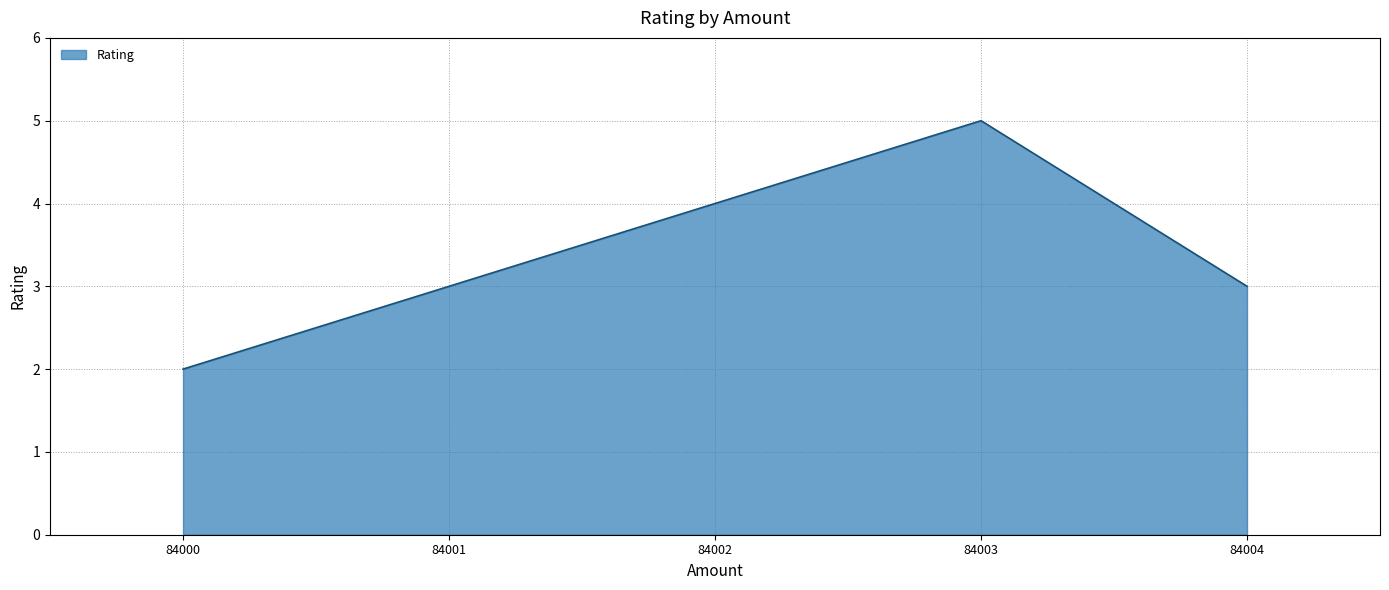

True or false: the data shows 4 at 84001.

False